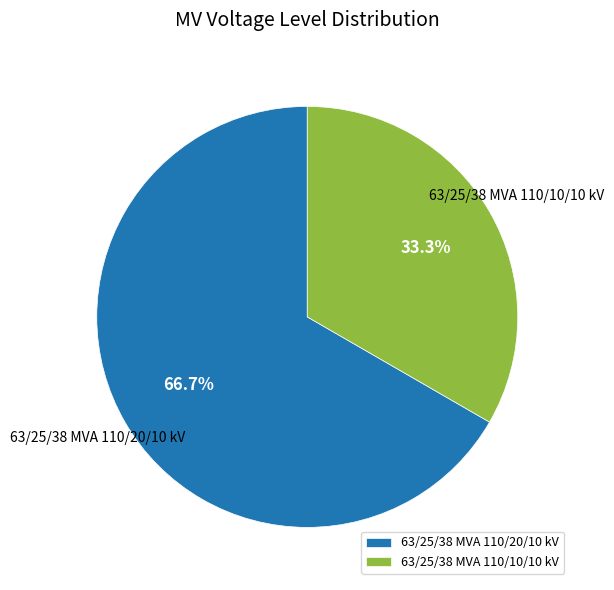

How many slices are in this pie chart?

2